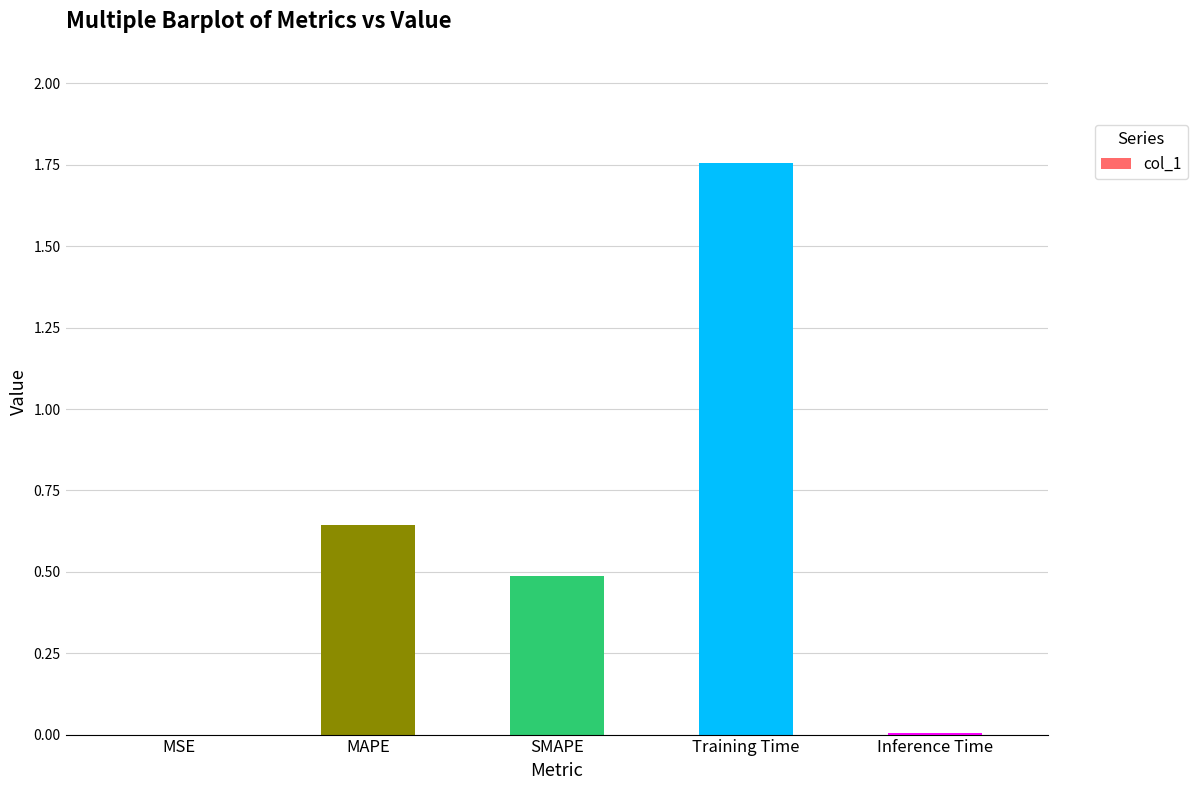

Is it true that the value at SMAPE is 0.1?

False